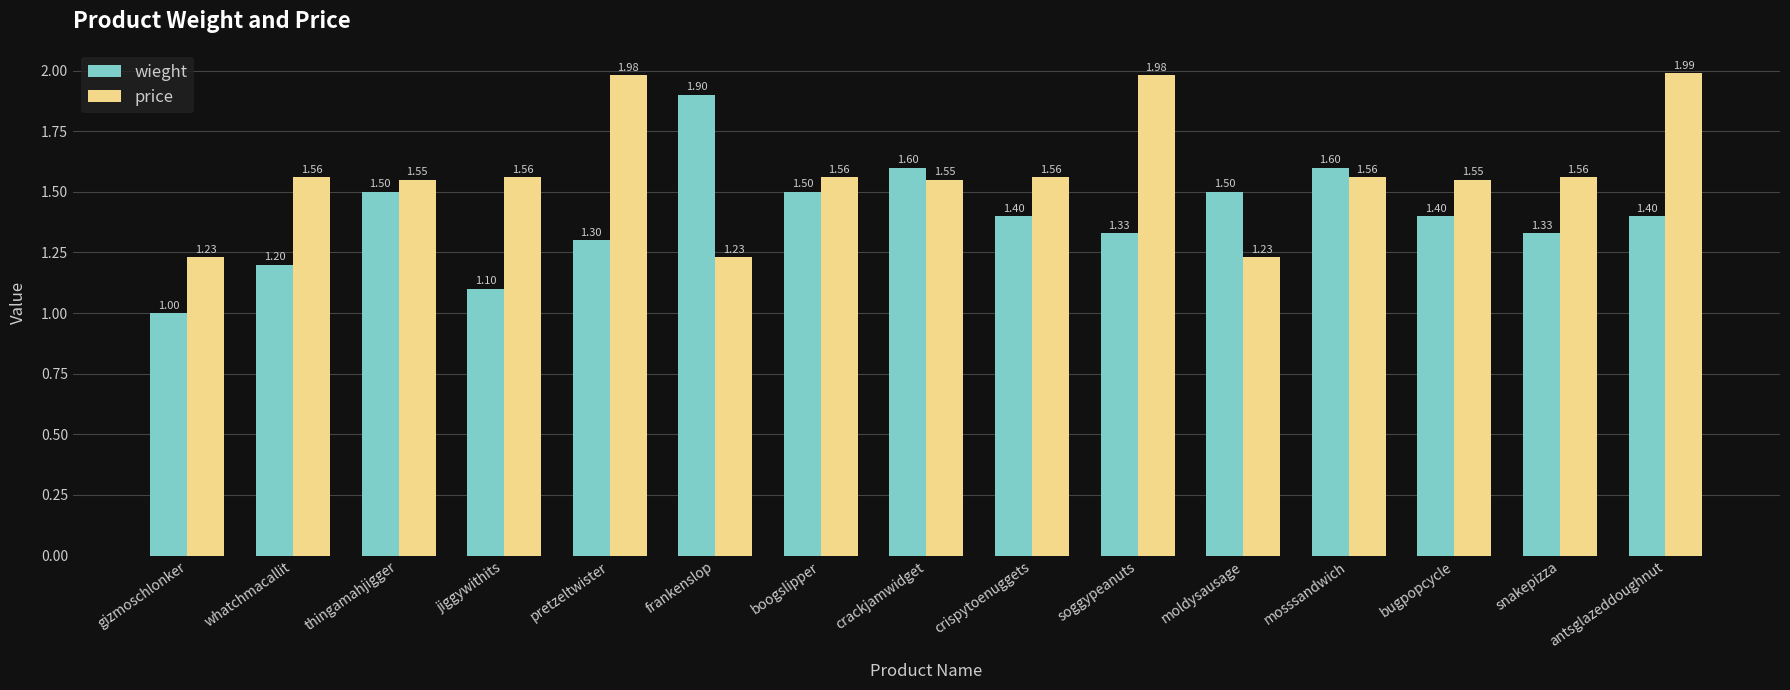

True or false: wieght has a value of 1.1 at jiggywithits.

True